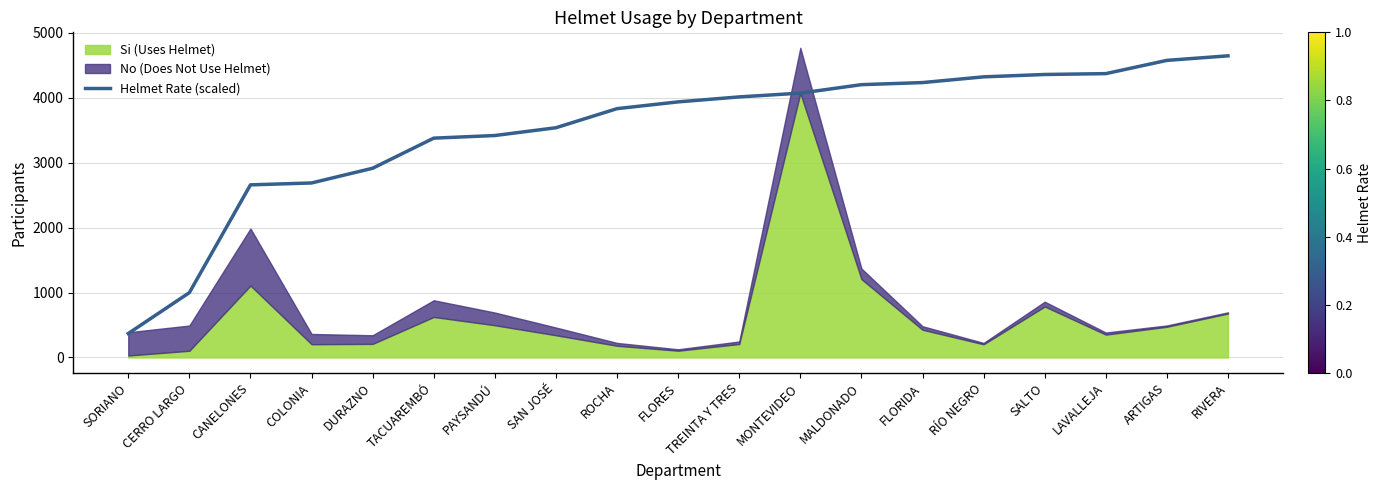

Where is the data nearest to the value 2507?

CANELONES